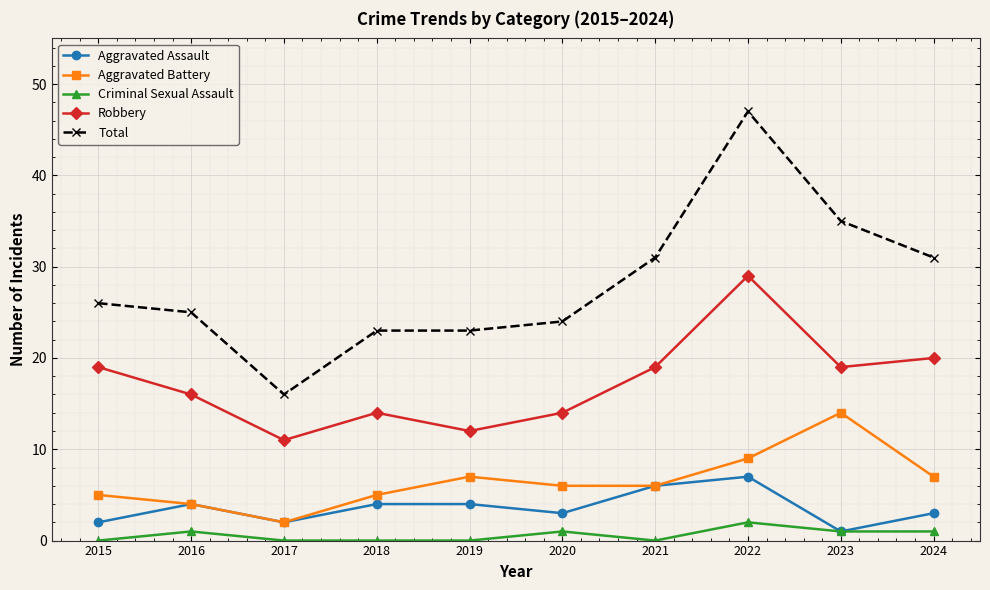

At which label does Aggravated Battery reach its peak?

2023